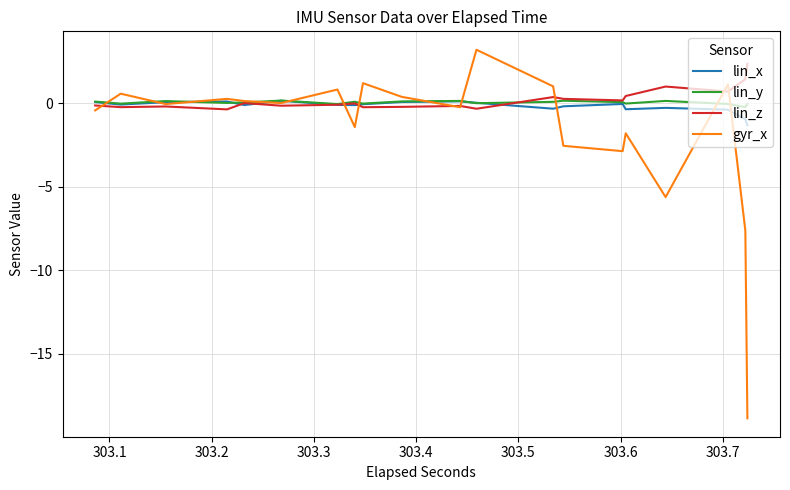

How many times do gyr_x and lin_x cross each other?

12